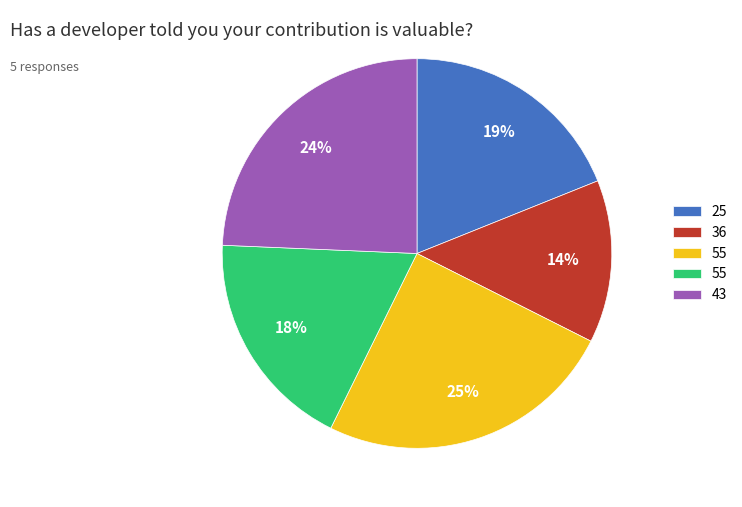

Is there a majority slice in this chart?

No